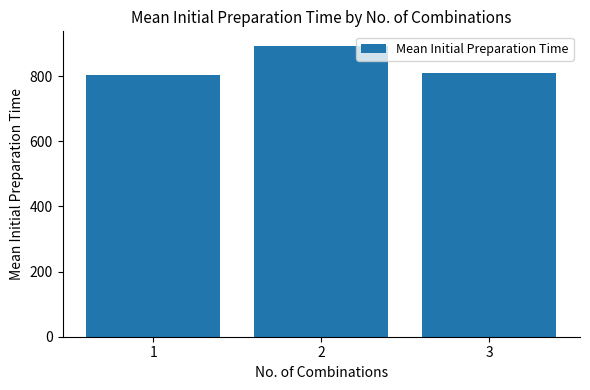

Reading left to right, transcribe all the data shown in this chart.

803.9	893.3	808.8